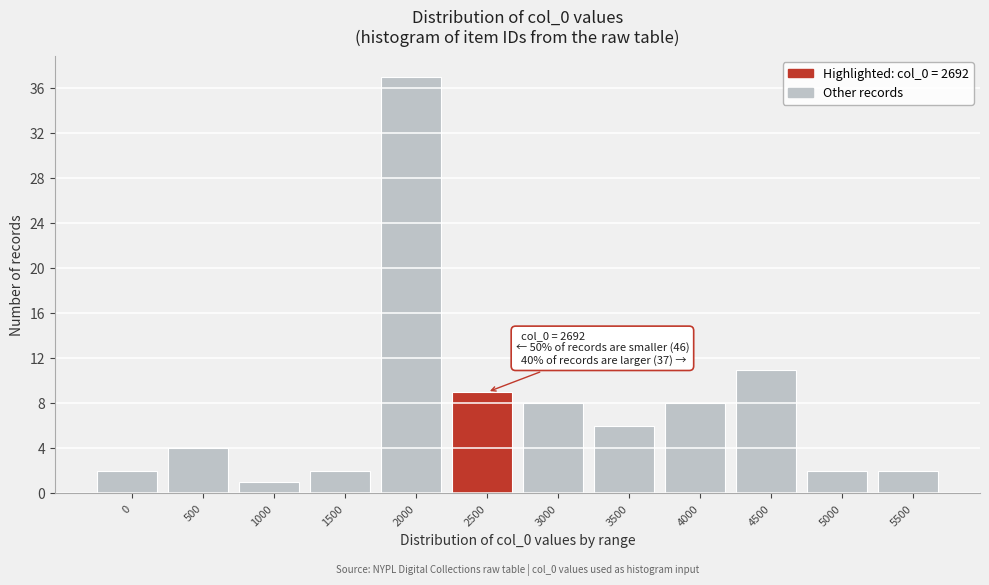

Reading left to right, extract all data points from this chart.

0=2	500=4	1000=1	1500=2	2000=37	2500=9	3000=8	3500=6	4000=8	4500=11	5000=2	5500=2